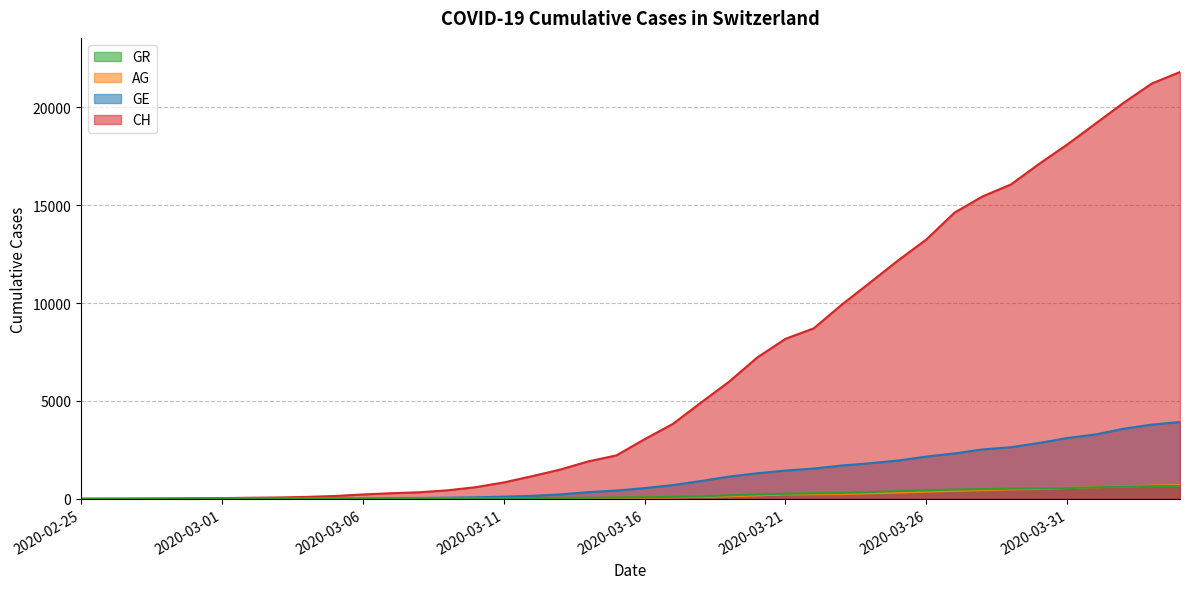

The value of GR at 2020-03-13 is 53. True or false?

True